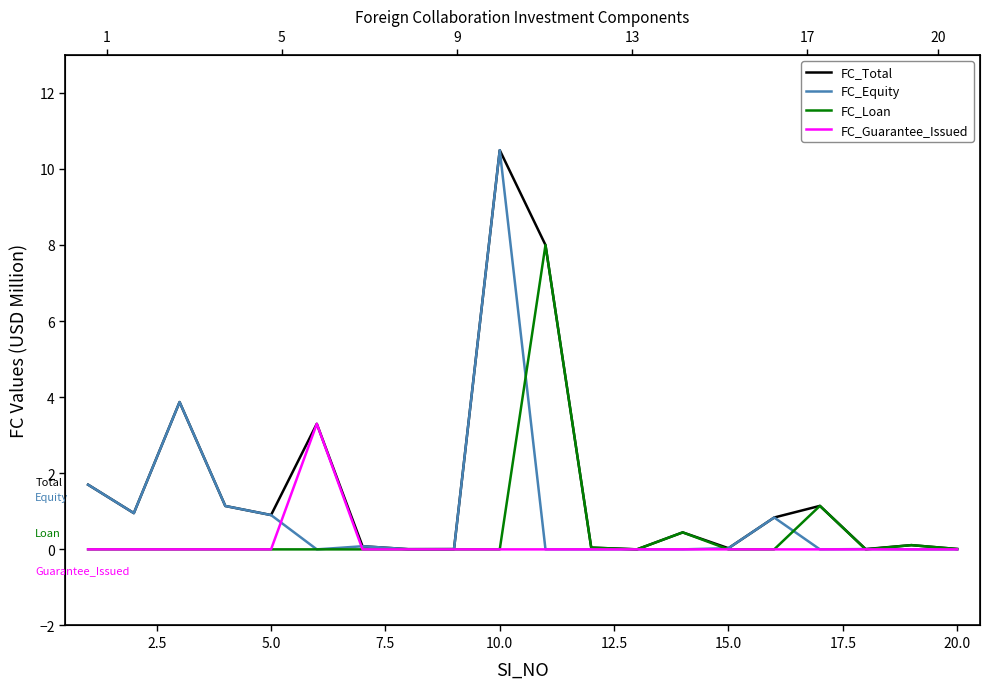

What is the average value of the FC_Total series?

1.7